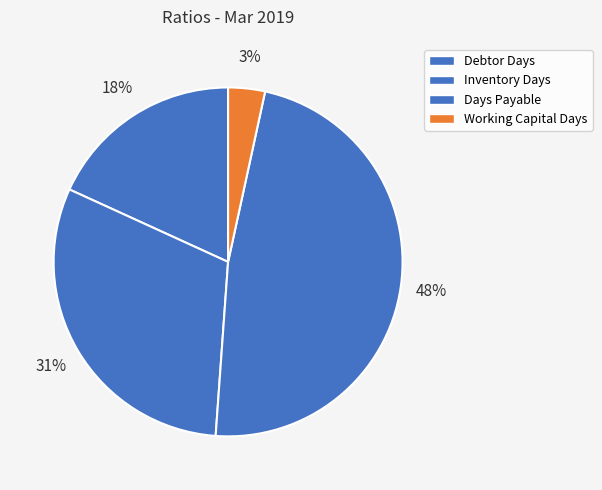

Count the number of slices in the pie.

4